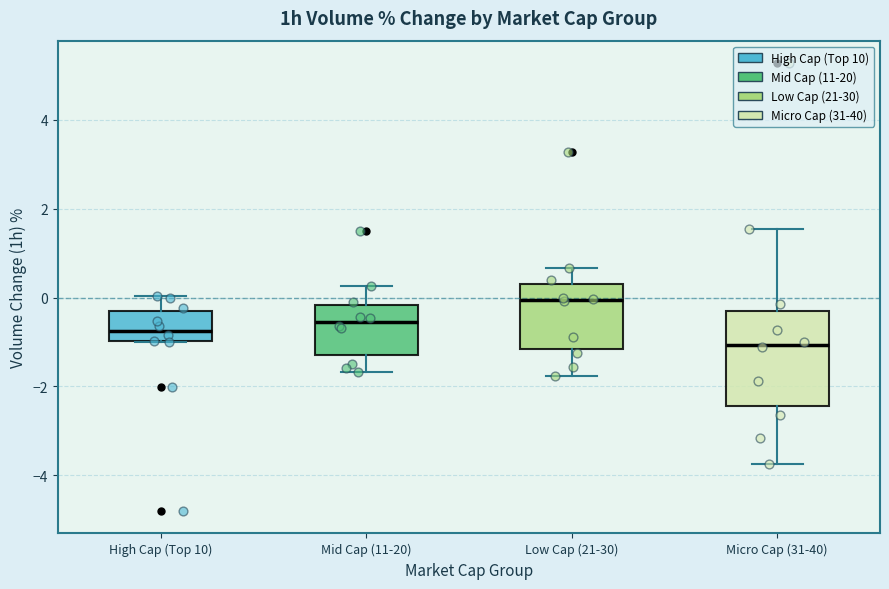

Reading left to right, transcribe this box plot: for each box, give where its median line is, the range the box spans, and where its two whiskers end, as read against the y-axis. The values are not printed on the chart, so give them approximately, as read against the axis.

High Cap (Top 10): median -0.8, box -1.0 to -0.4, whiskers -1.0 to 0.0
Mid Cap (11-20): median -0.6, box -1.2 to -0.2, whiskers -1.6 to 0.2
Low Cap (21-30): median 0.0, box -1.2 to 0.4, whiskers -1.8 to 0.6
Micro Cap (31-40): median -1.0, box -2.4 to -0.2, whiskers -3.8 to 1.6